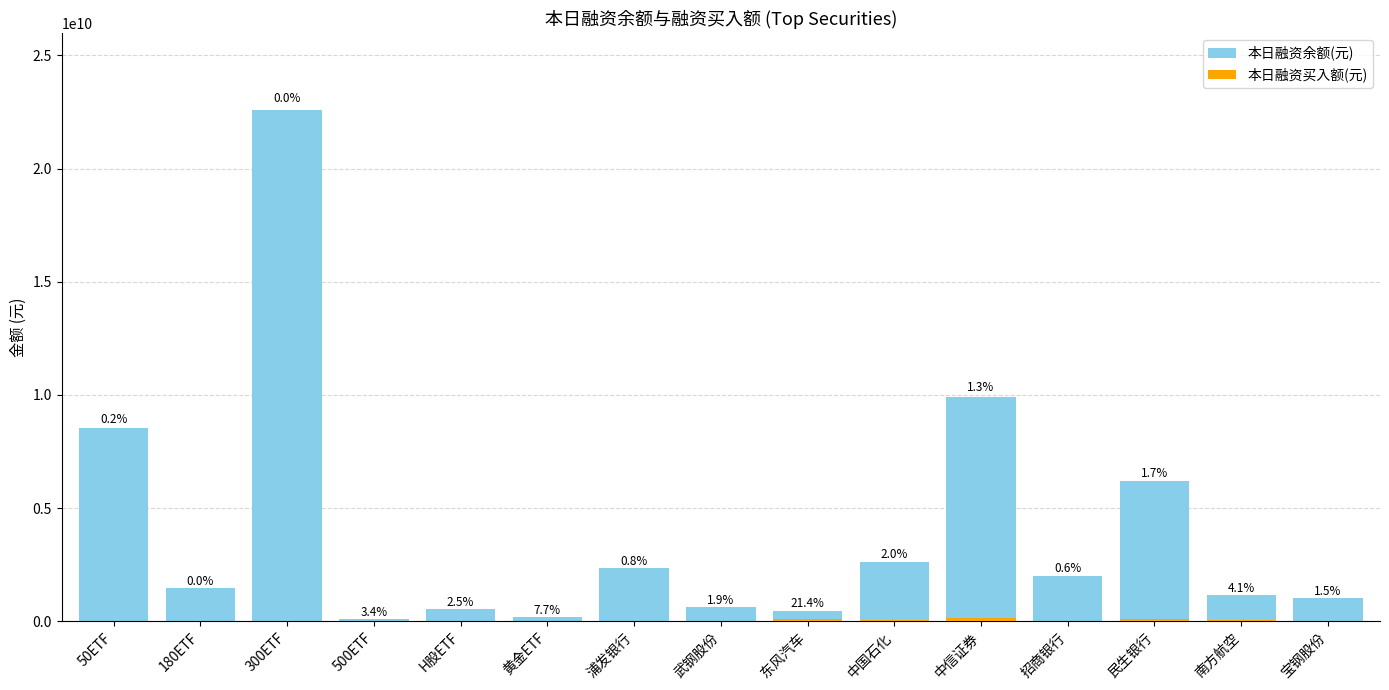

The value of 本日融资余额(元) at 500ETF is 112529466. True or false?

True